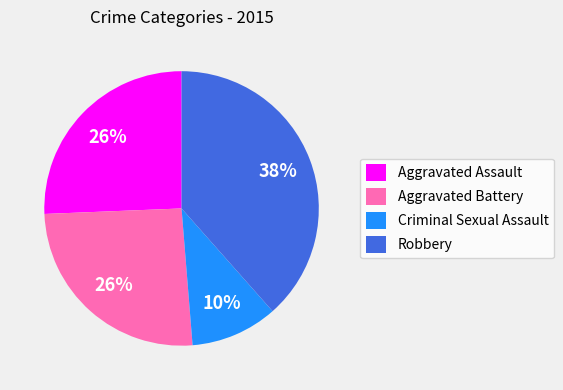

Count the number of slices in the pie.

4